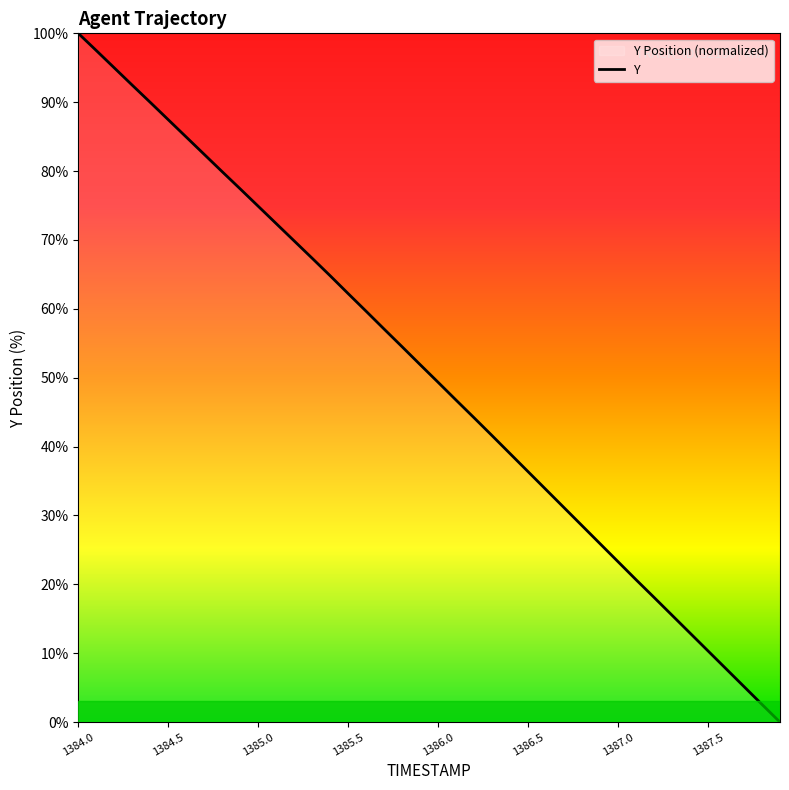

What is the change in value from 1385.2 to 1386.1?

-23.1